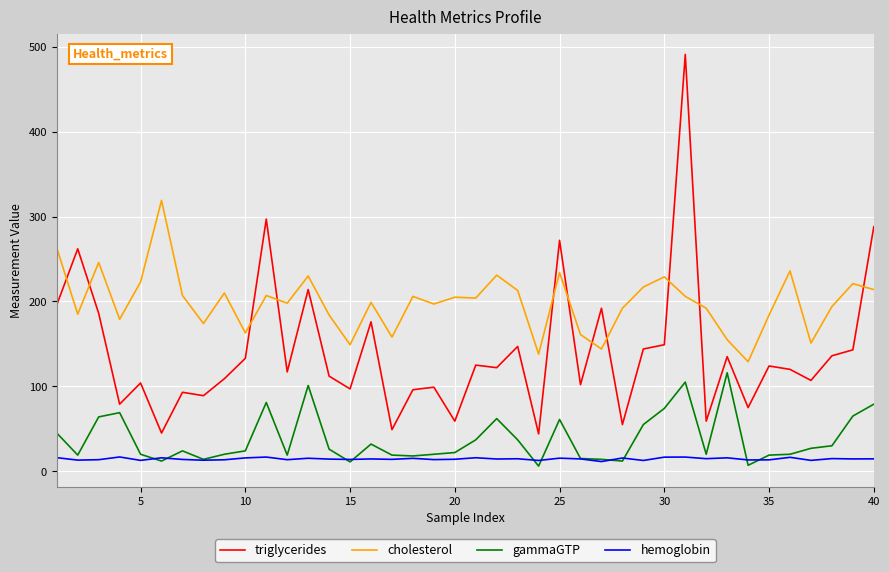

Which series has the largest total across all categories?

cholesterol